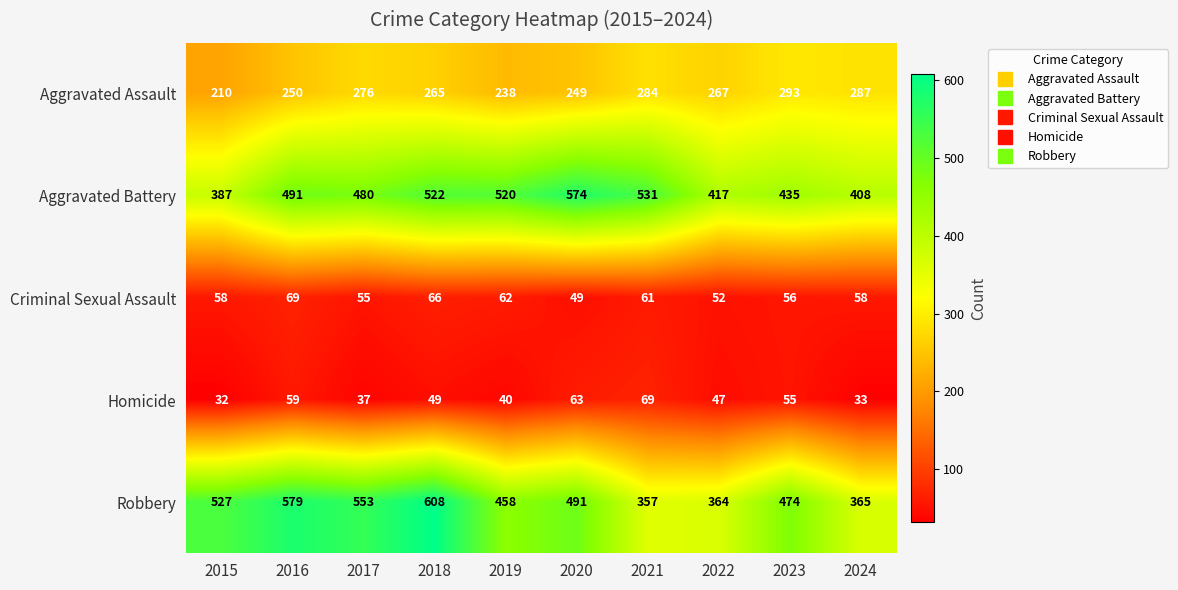

Between 2018 and 2024, which series saw the biggest shift?

Robbery